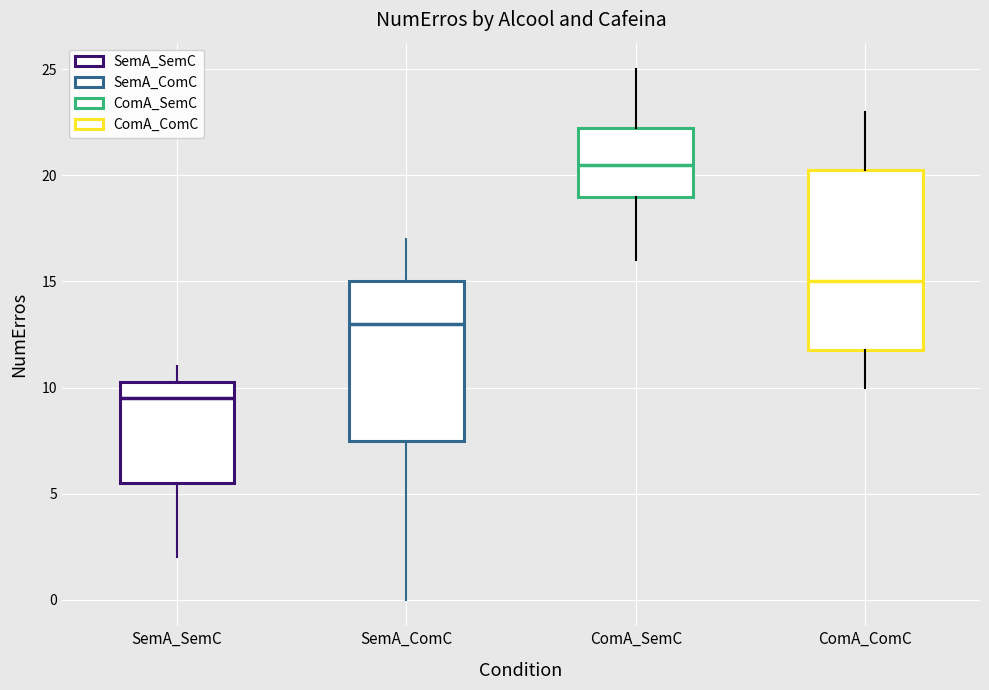

Reading left to right, read every box against the y-axis: the position of its median line, the range the box covers, and the ends of its whiskers. The values are not printed on the chart, so give them approximately, as read against the axis.

SemA_SemC: median 9.5, box 5.5 to 10.5, whiskers 2.0 to 11.0
SemA_ComC: median 13.0, box 7.5 to 15.0, whiskers 0.0 to 17.0
ComA_SemC: median 20.5, box 19.0 to 22.5, whiskers 16.0 to 25.0
ComA_ComC: median 15.0, box 12.0 to 20.5, whiskers 10.0 to 23.0